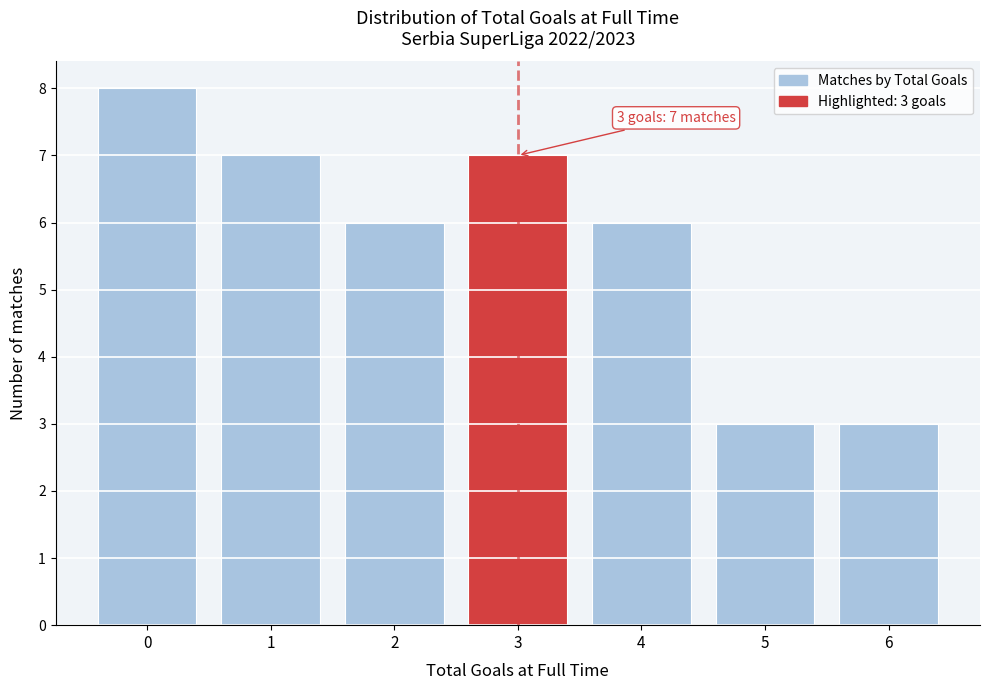

Reading left to right, transcribe all the data shown in this chart.

0=8	1=7	2=6	3=7	4=6	5=3	6=3